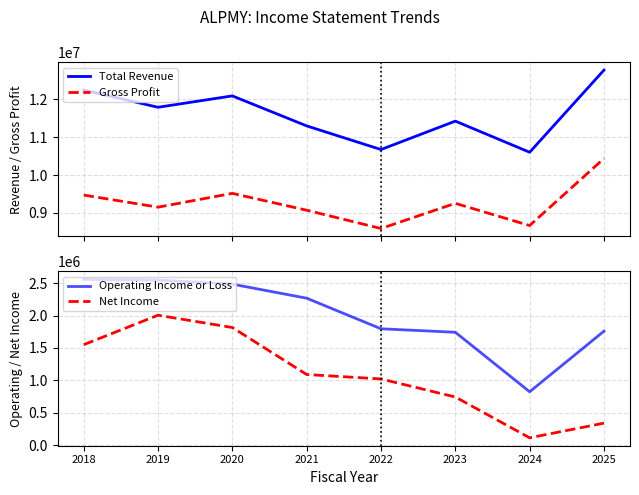

Rank the series by their maximum value, from lowest to highest.

Net Income, Operating Income or Loss, Gross Profit, Total Revenue